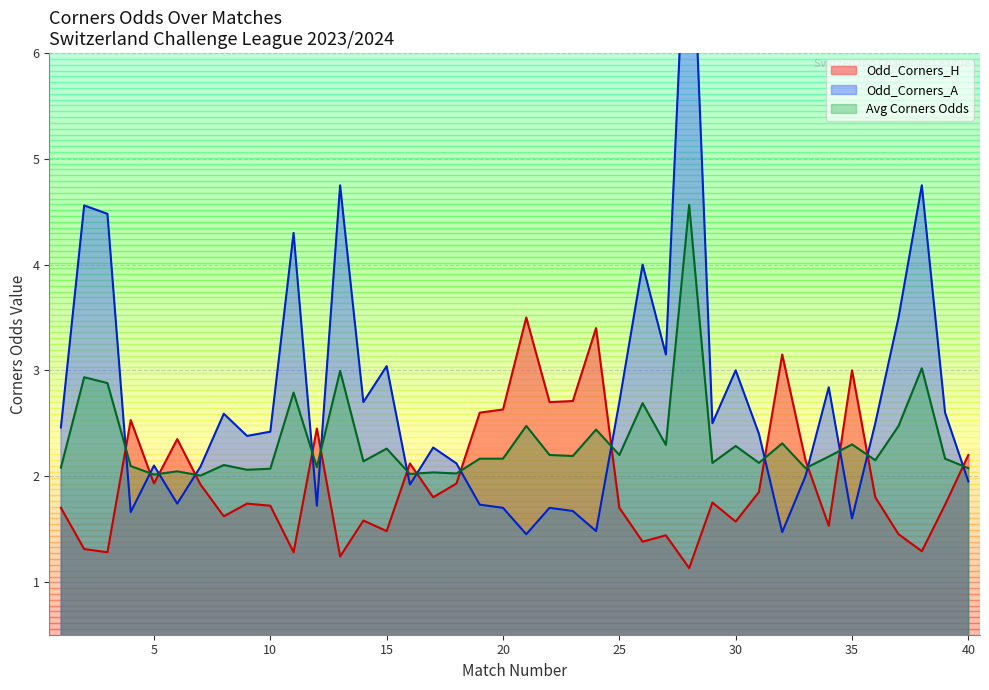

Where do Odd_Corners_H and Odd_Corners_A first cross each other?

3 and 4